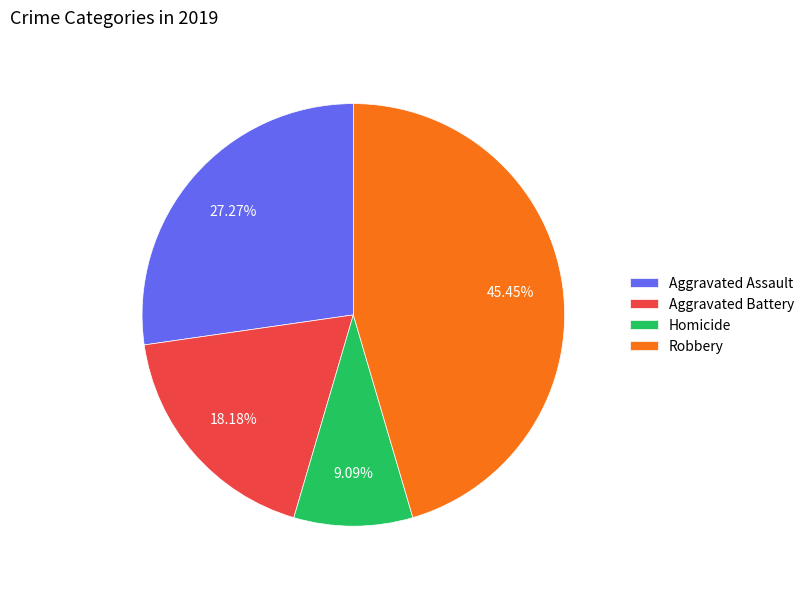

Rank the categories by value from lowest to highest.

Homicide, Aggravated Battery, Aggravated Assault, Robbery